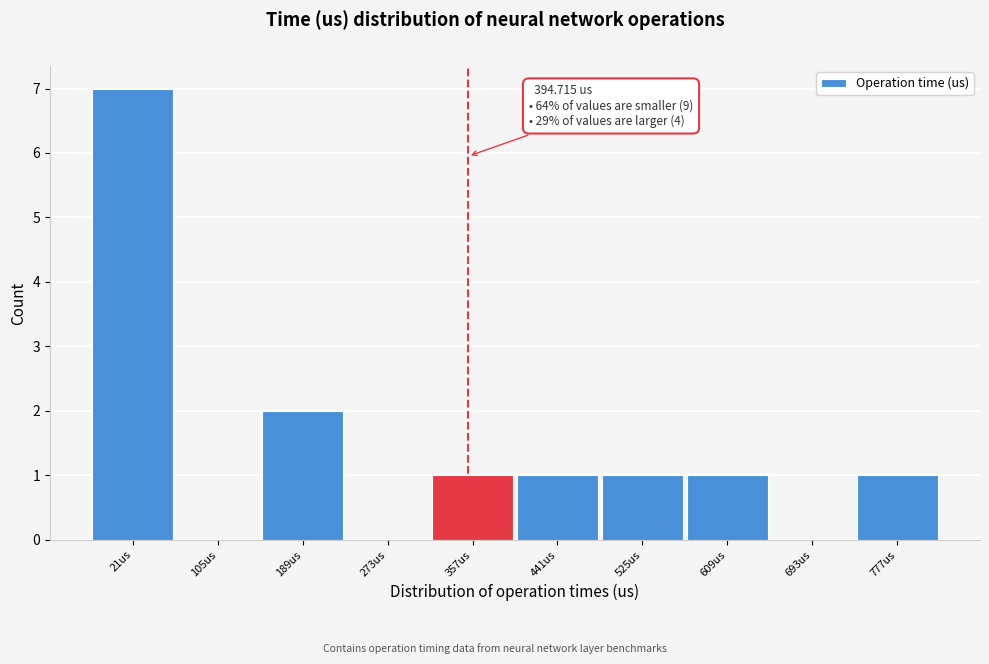

Reading right to left, list all the values displayed in this chart.

777us=1	693us=0	609us=1	525us=1	441us=1	357us=1	273us=0	189us=2	105us=0	21us=7